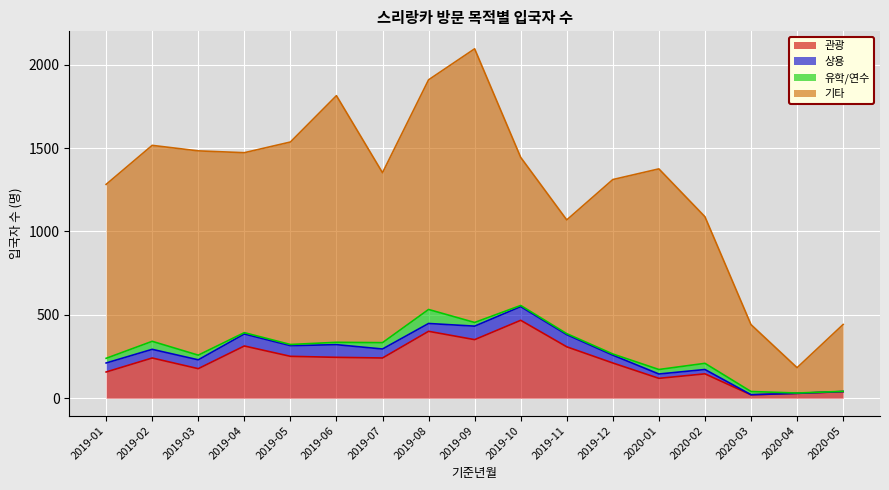

True or false: 기타 and 상용 intersect in this chart.

False